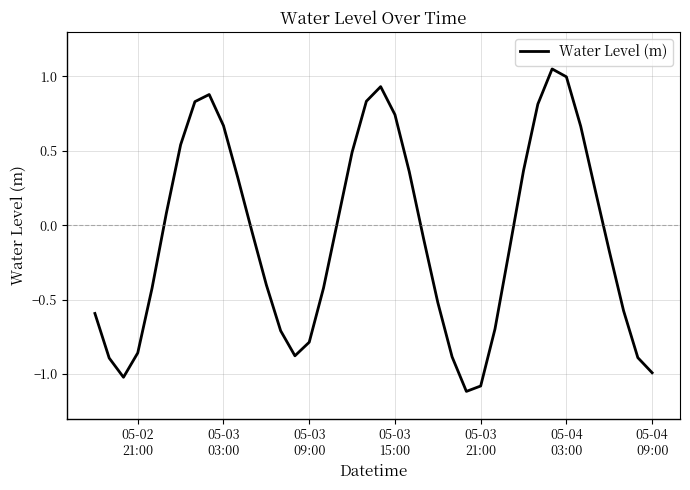

What is the minimum value shown in the chart?

-1.1